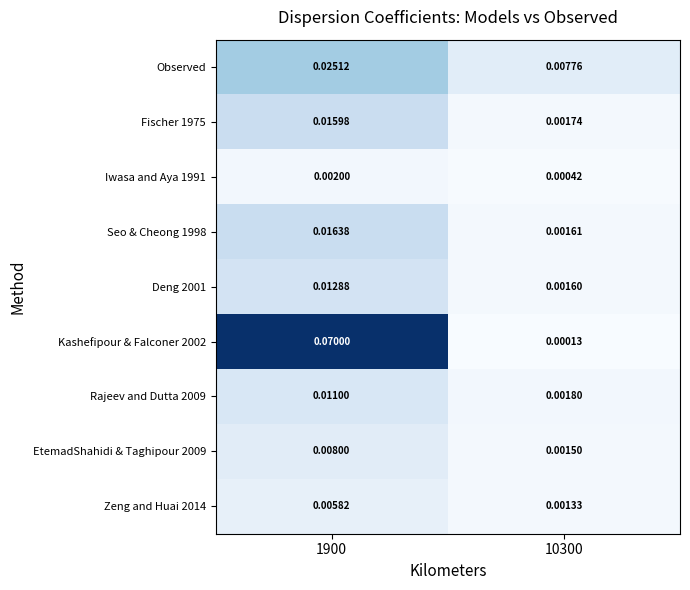

Is the value of Seo & Cheong 1998 at 10300 greater than the value of Iwasa and Aya 1991 at 1900?

No